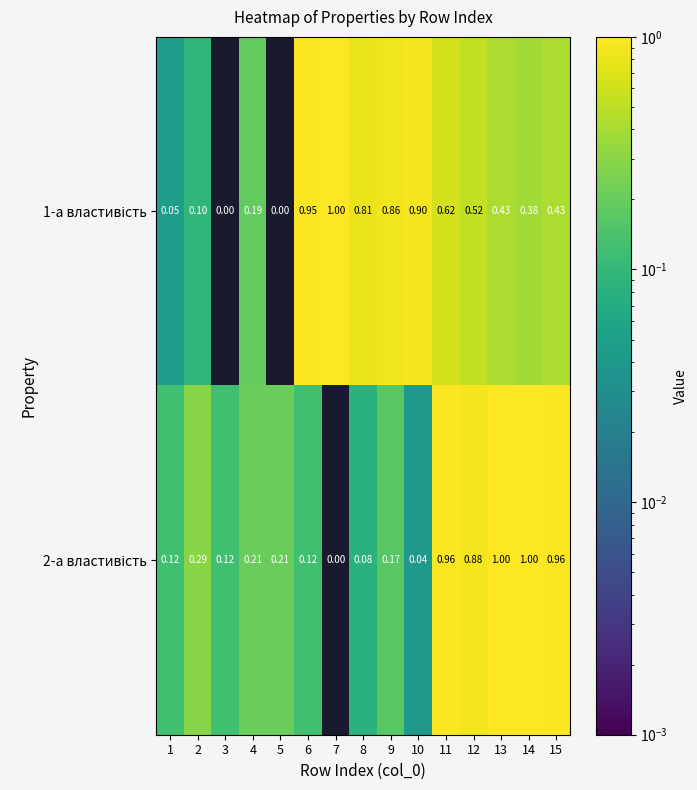

How many series are shown in this chart?

2